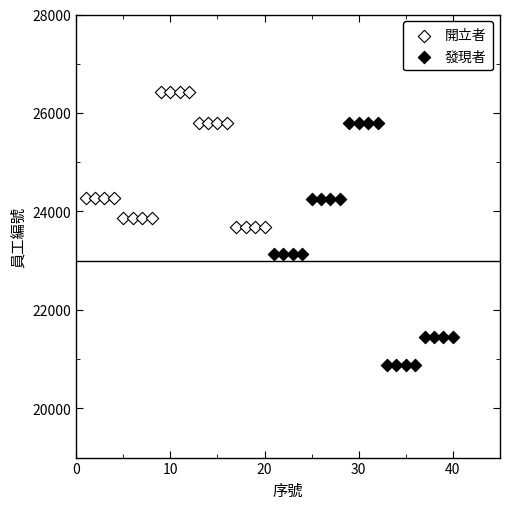

Which series reaches the maximum Y coordinate?

開立者